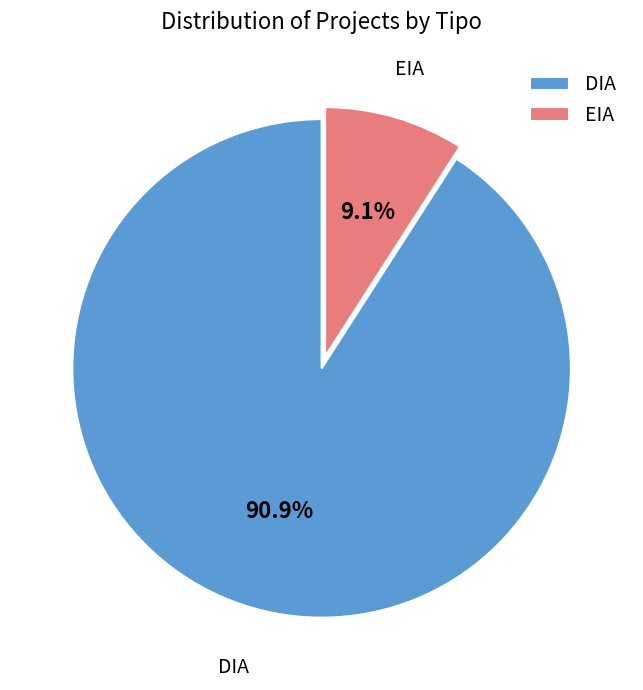

What is the largest slice in the pie chart?

DIA